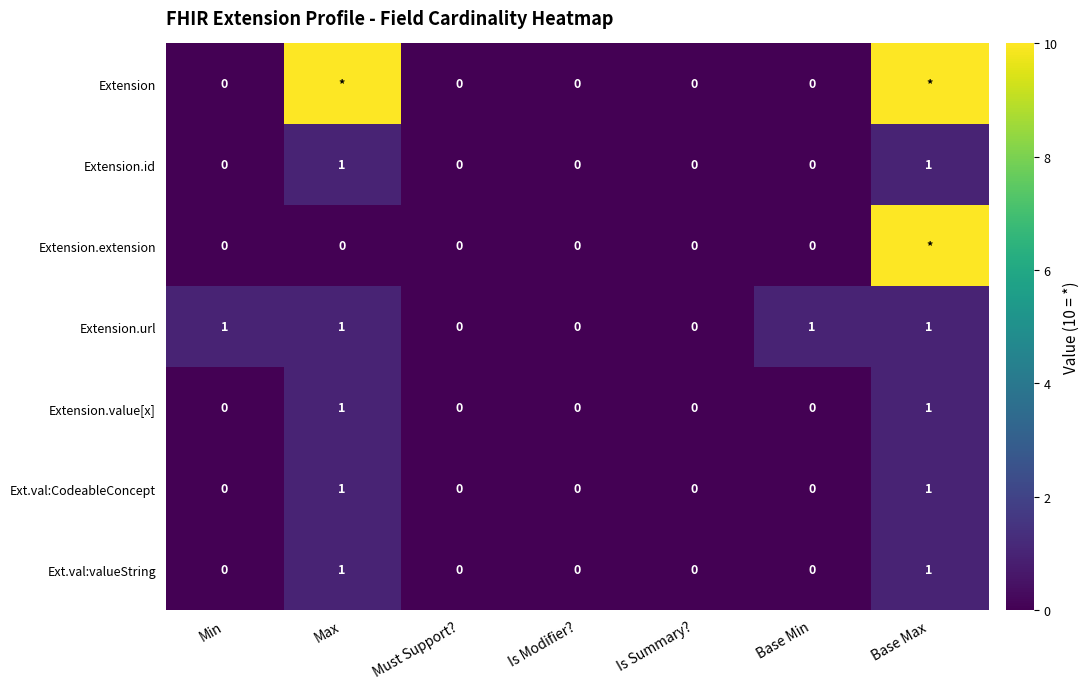

Count the Extension.value[x] values in the range 0 to 1.

7